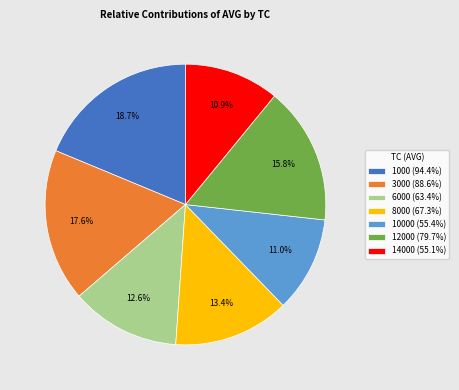

How much of the chart is everything except 3000 (88.6%)?

82.4%